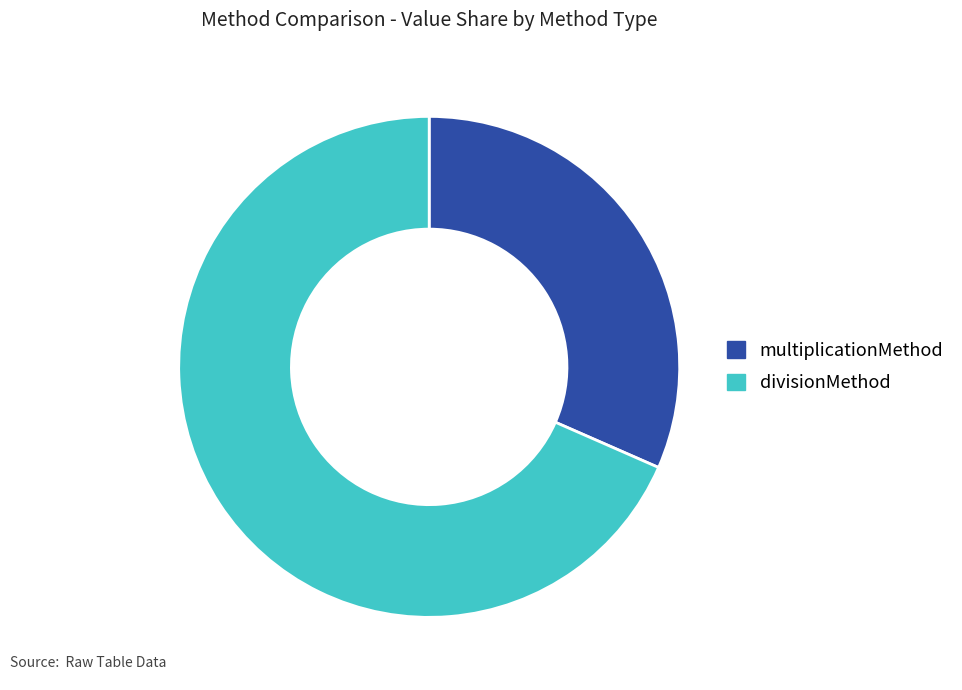

What is the ratio of the value at multiplicationMethod to the value at divisionMethod?

0.5